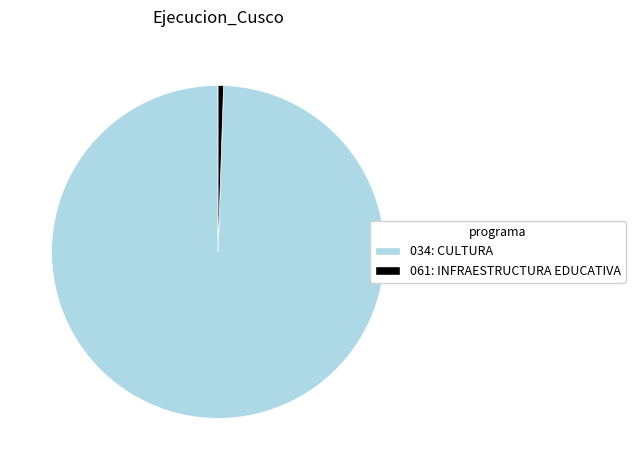

What is the majority slice?

034: CULTURA